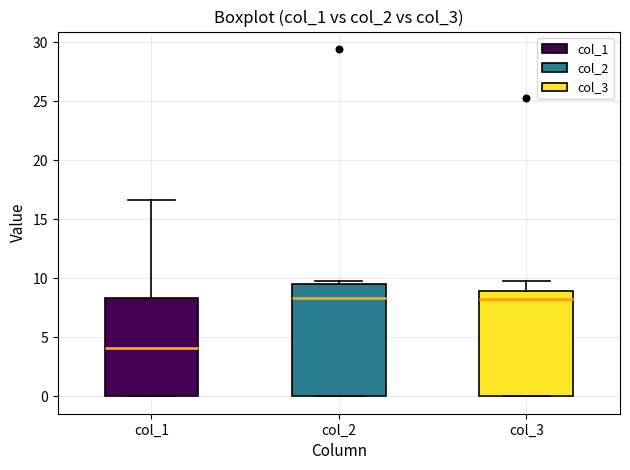

Reading left to right, read every box against the y-axis: the position of its median line, the range the box covers, and the ends of its whiskers. The values are not printed on the chart, so give them approximately, as read against the axis.

col_1: median 4.0, box 0.0 to 8.5, whiskers 0.0 to 16.5
col_2: median 8.5, box 0.0 to 9.5, whiskers 0.0 to 10.0
col_3: median 8.5, box 0.0 to 9.0, whiskers 0.0 to 10.0